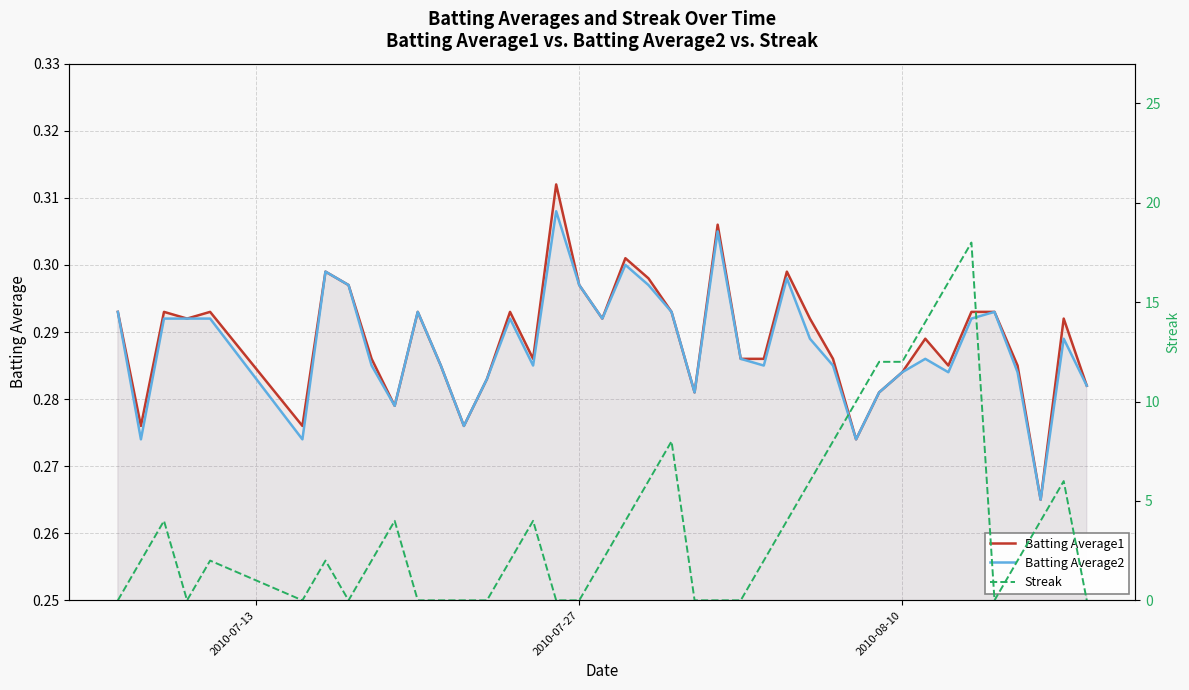

Is it true that Streak equals 2.7 at 36?

False